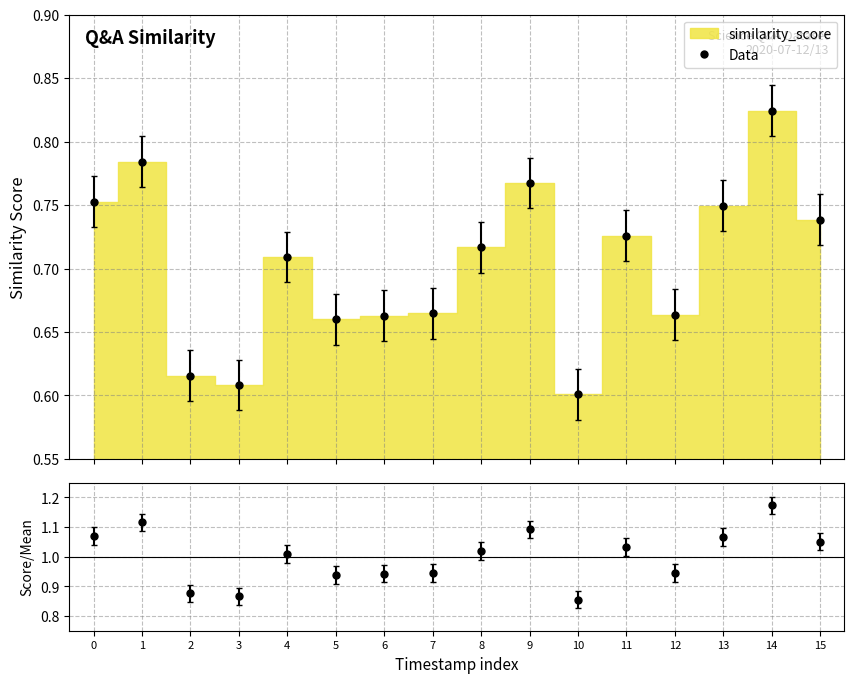

What is the minimum value for ratio?

0.9